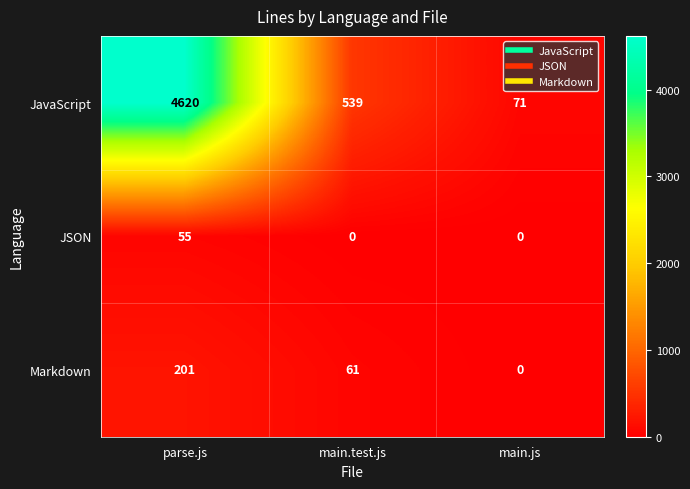

Is it true that Markdown equals 201 at parse.js?

True